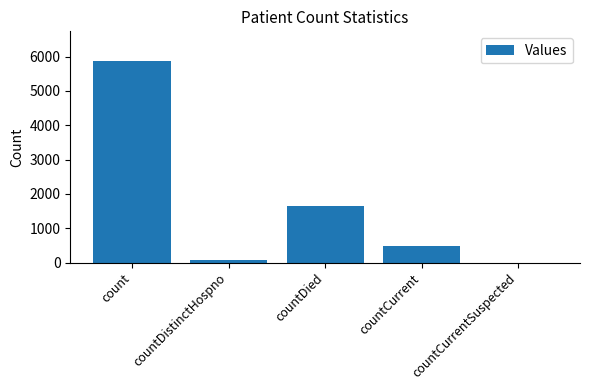

What is the greatest value displayed?

5855